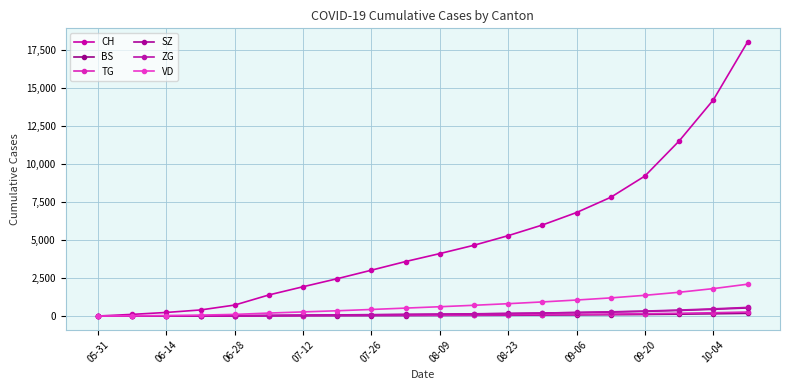

How many data points does each series have?

20